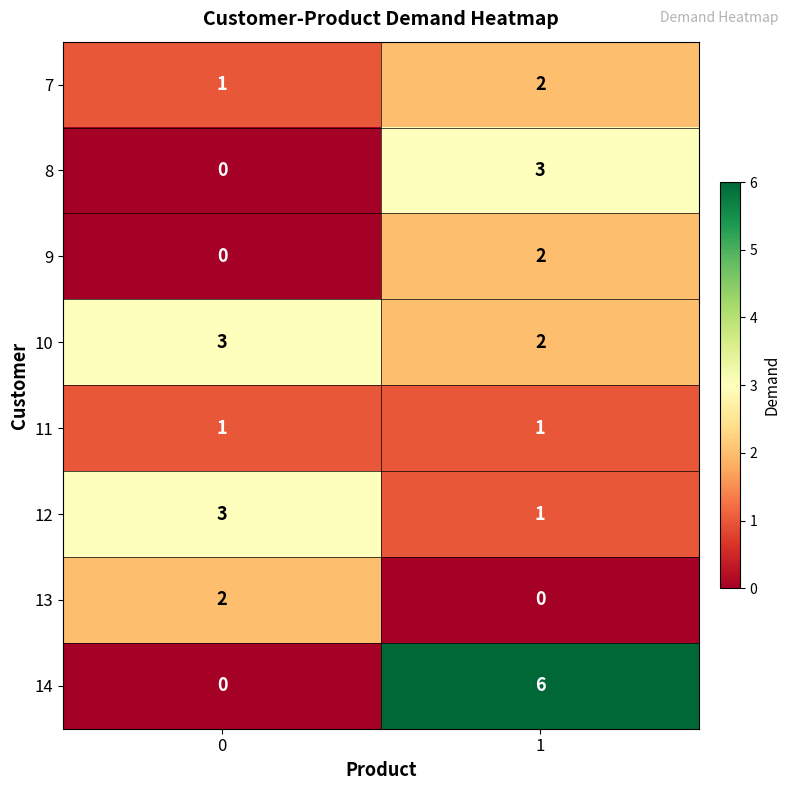

What is the sum of the 7 values at 1 and 0?

3